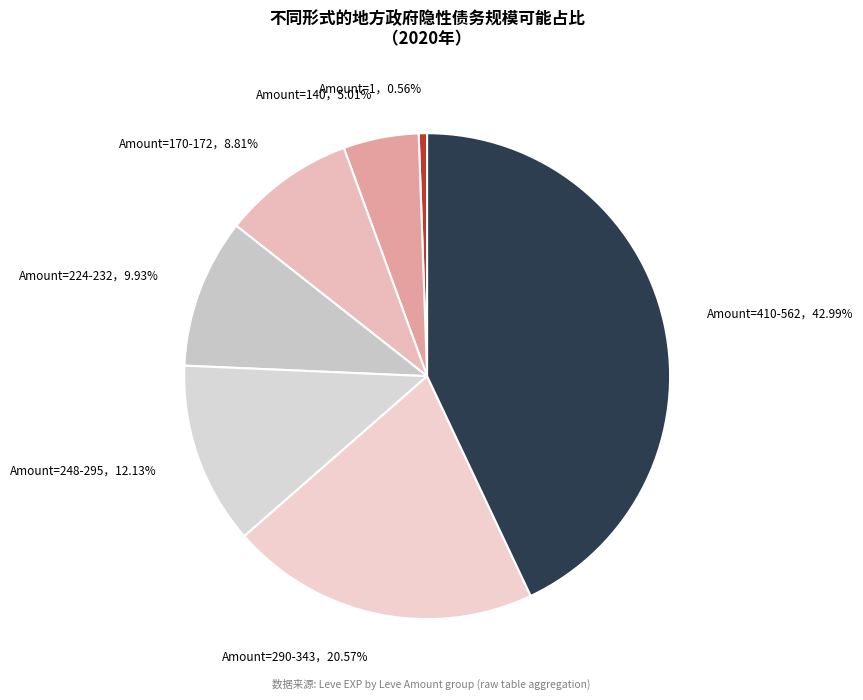

Combined, do Amount=290-343，20.57% and Amount=140，5.01% account for over 50%?

No